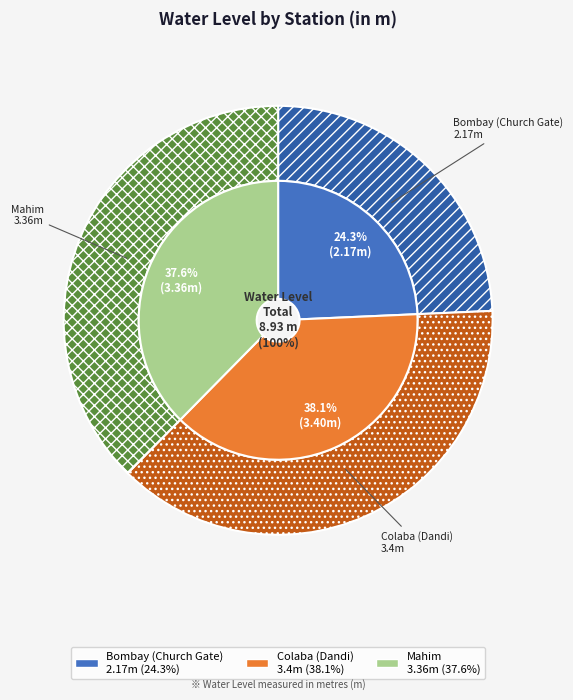

What percentage do Colaba (Dandi) and Bombay (Church Gate) together represent?

62.4%